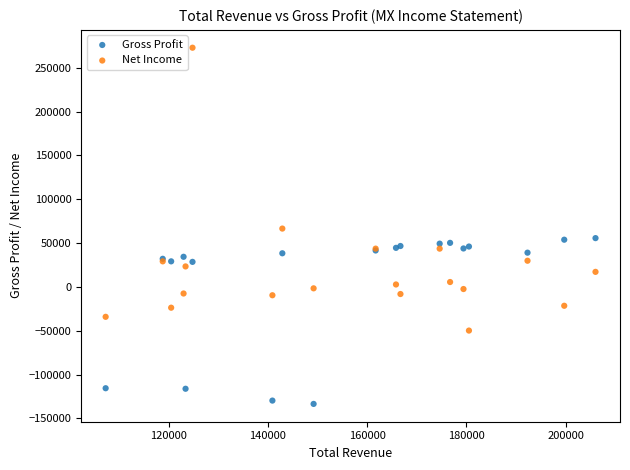

In the Gross Profit series, what Y value is closest to -38900?

28600